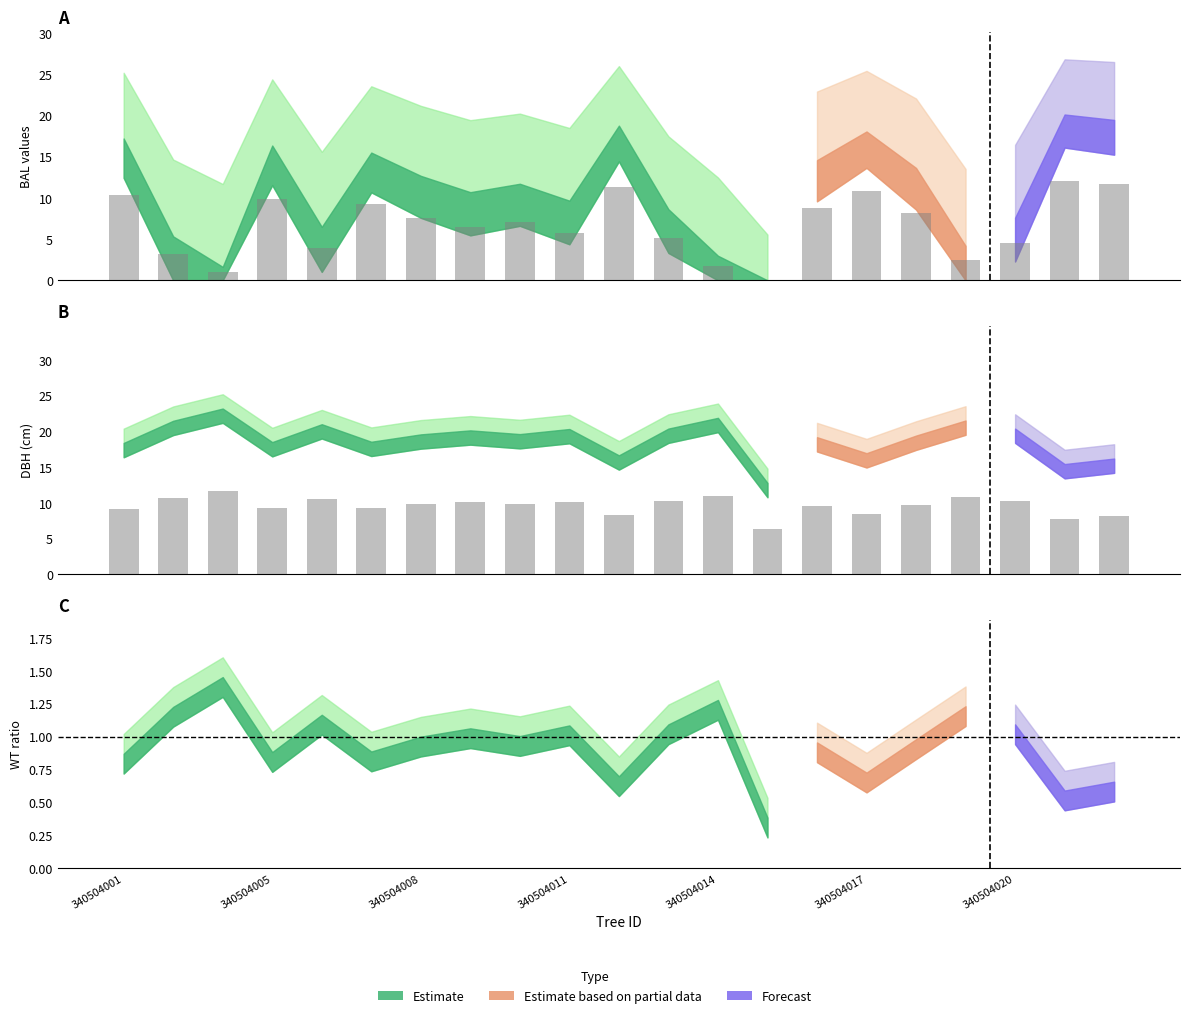

Where does the bal series first go above 7?

340504001